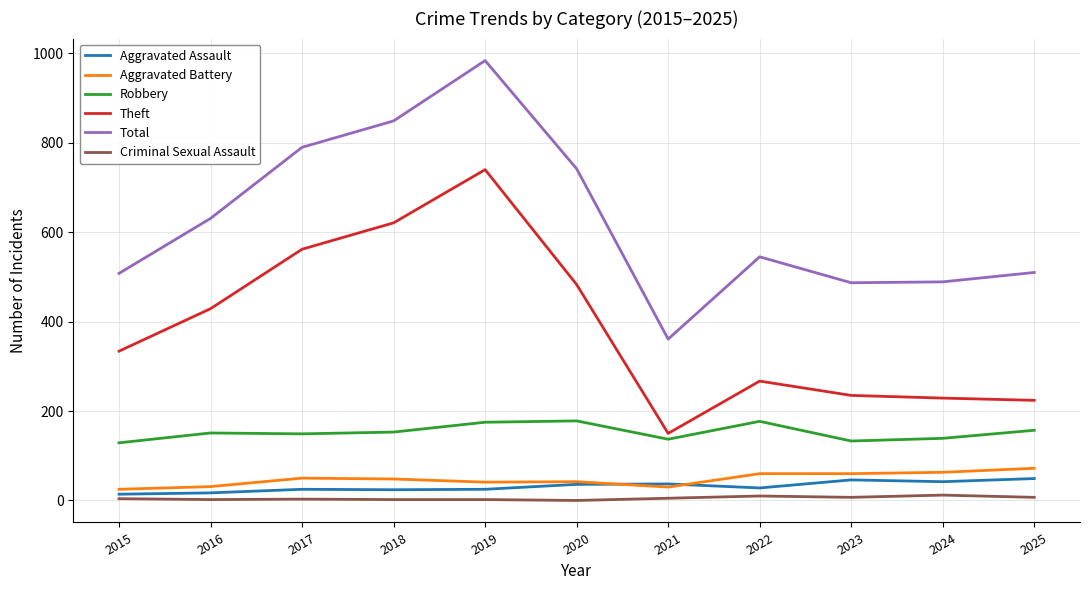

At 2018, list the series in order from largest to smallest.

Total, Theft, Robbery, Aggravated Battery, Aggravated Assault, Criminal Sexual Assault